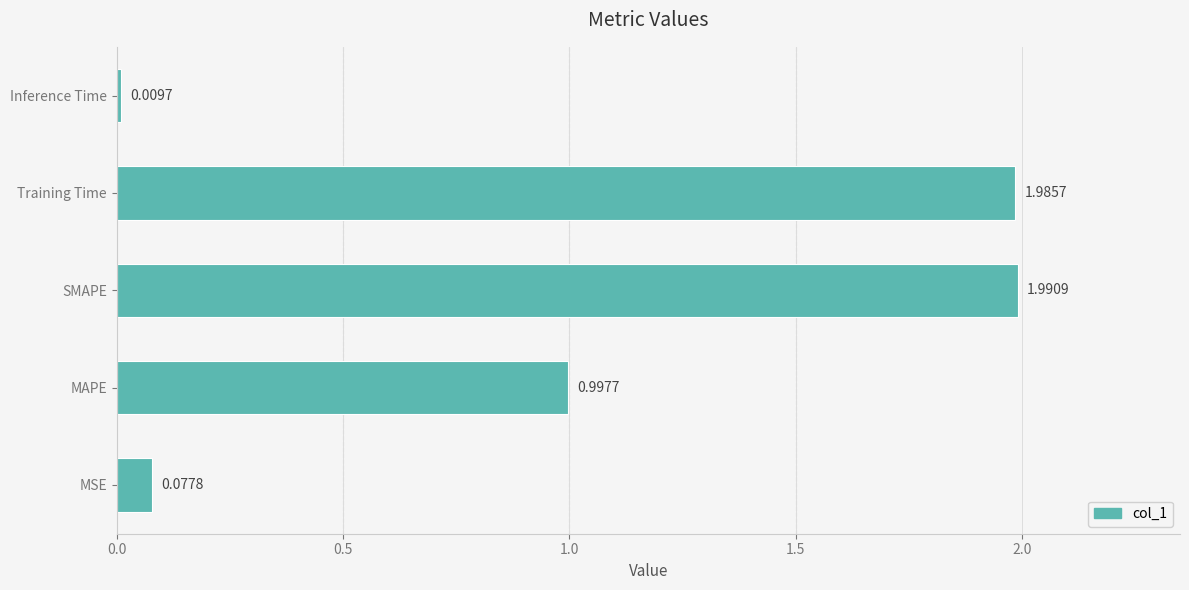

List the labels in order of value, smallest first.

Inference Time, MSE, MAPE, Training Time, SMAPE